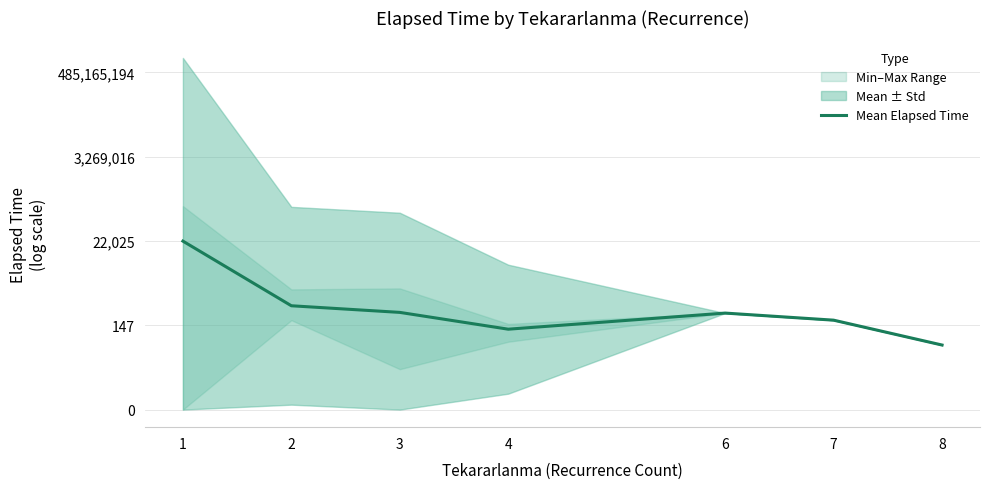

Between 3 and 8, which is larger?

3